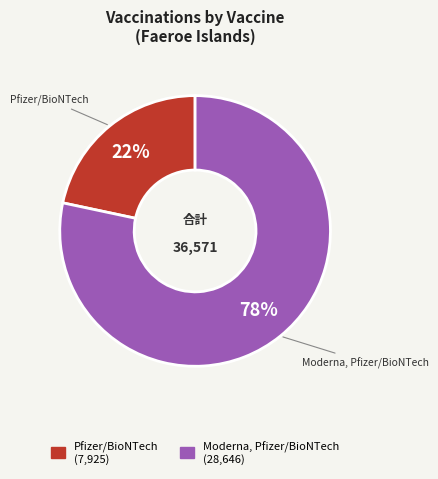

Which category has the biggest portion of the pie?

Moderna, Pfizer/BioNTech